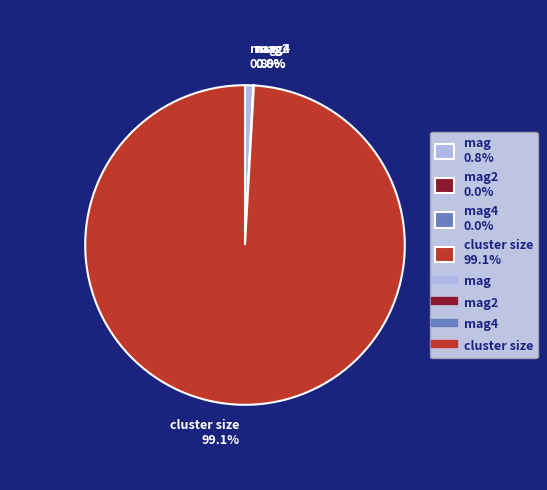

What percentage is NOT represented by mag 0.8%?

99.2%